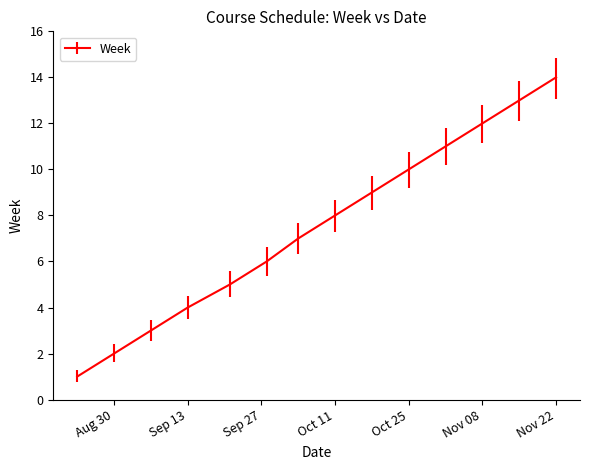

What is the maximum value shown in the chart?

14